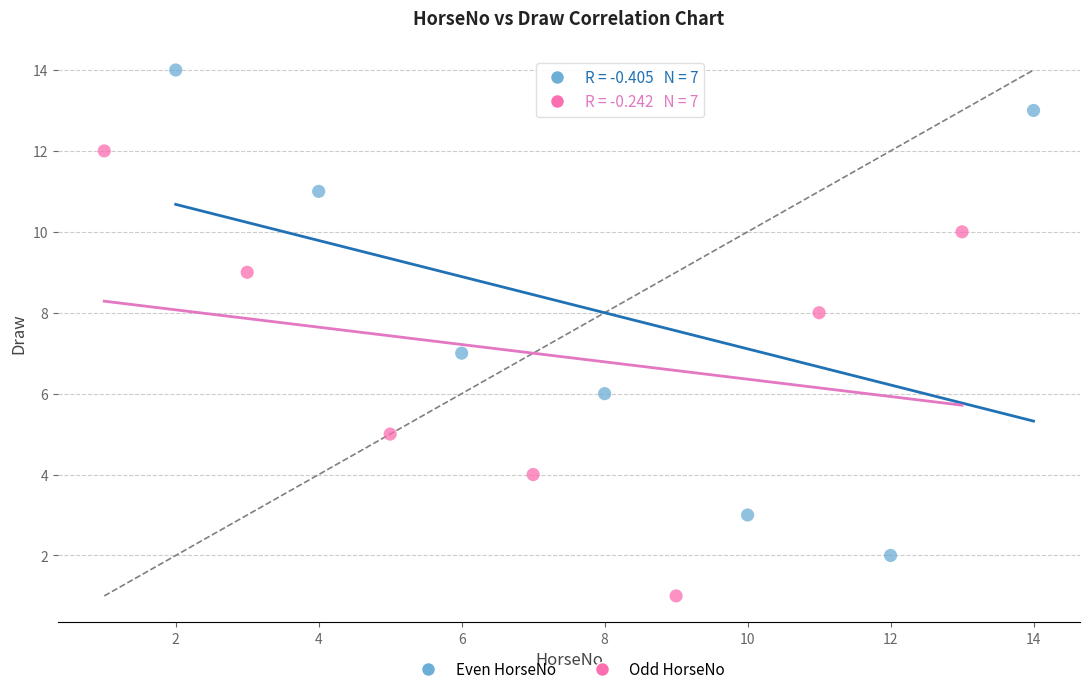

Which series has the widest spread of Y values?

Even HorseNo